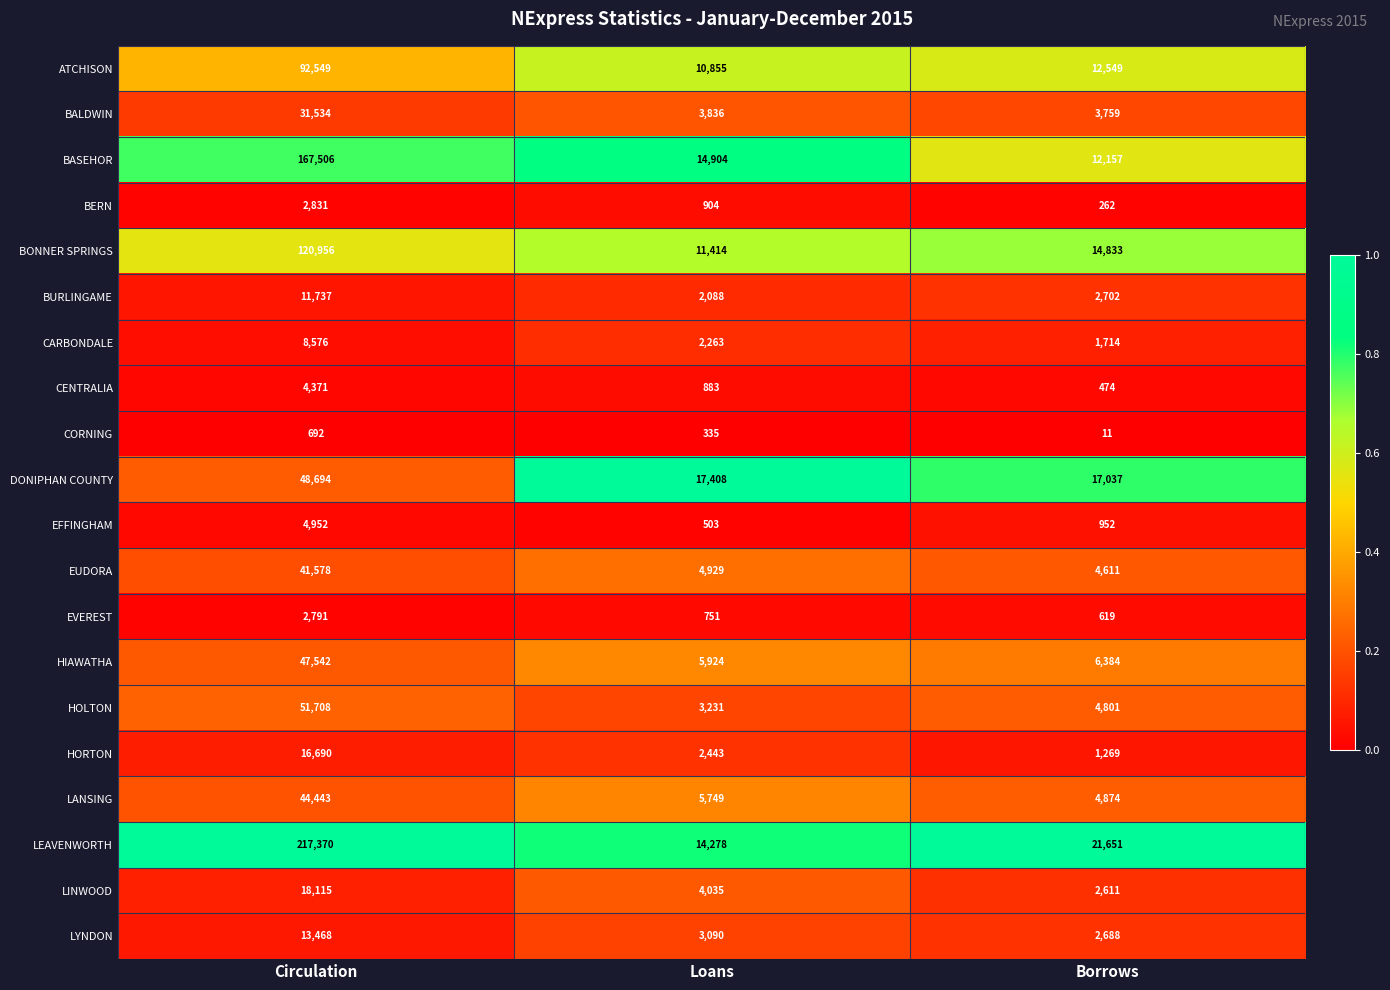

What is the difference between the BERN values at Borrows and Loans?

642